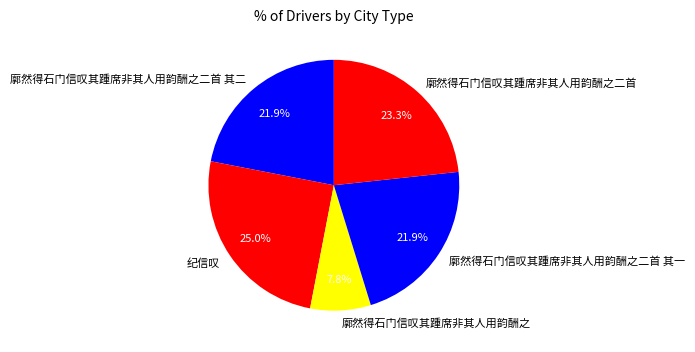

To the nearest percent, what is the difference between the largest and smallest slice percentages?

17%